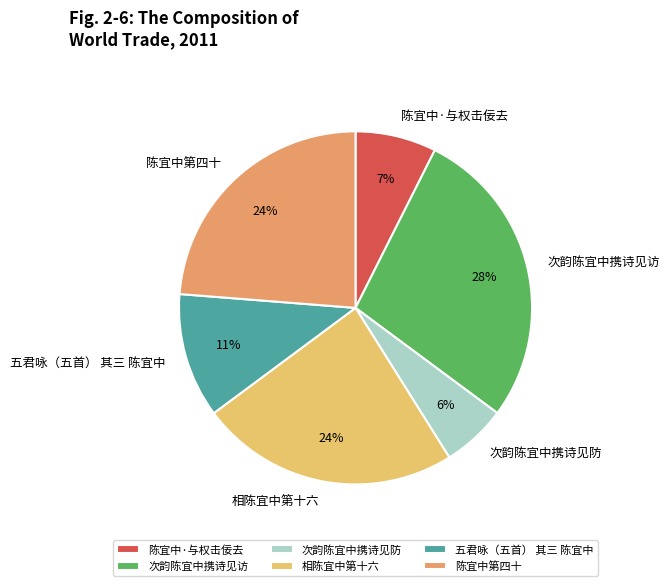

Do 五君咏（五首） 其三 陈宜中 and 陈宜中·与权击佞去 together represent more than half of the pie?

No